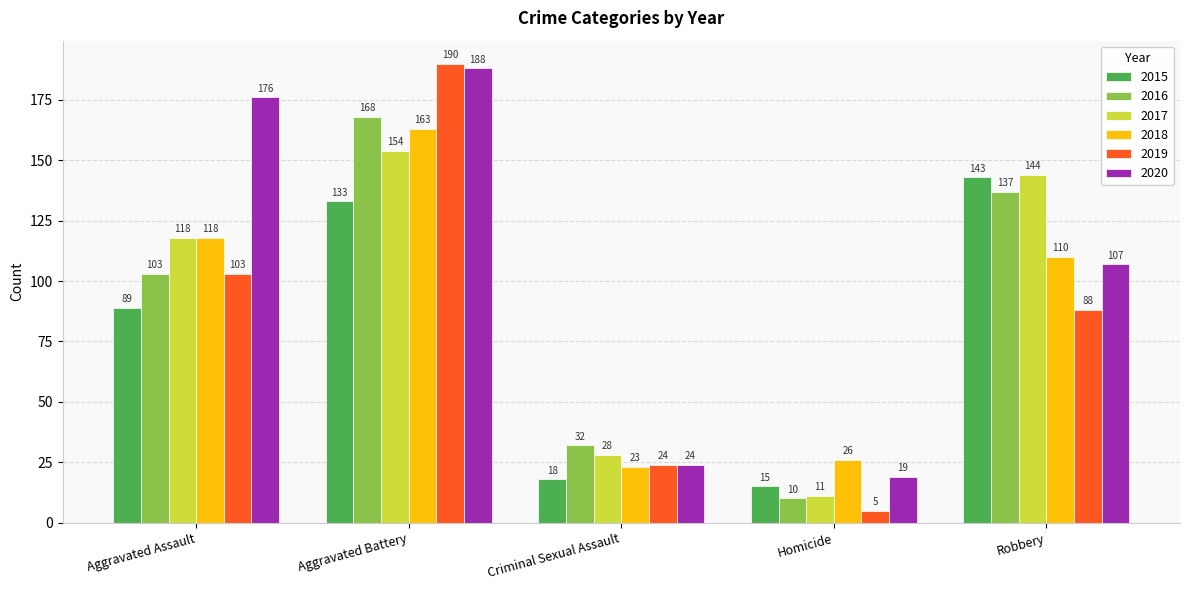

Reading left to right, transcribe all the data shown in this chart.

2015: 89	133	18	15	143
2016: 103	168	32	10	137
2017: 118	154	28	11	144
2018: 118	163	23	26	110
2019: 103	190	24	5	88
2020: 176	188	24	19	107